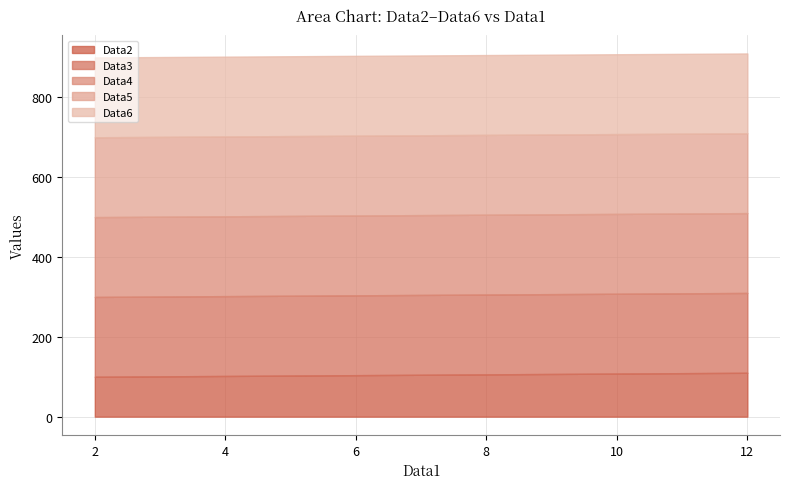

Which series changed the most between 2 and 3?

Data2